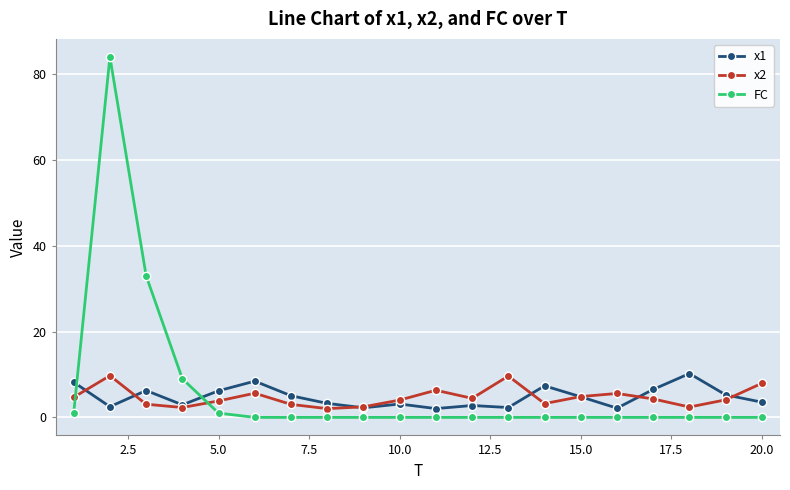

Does the chart display data point markers on the line(s)?

Yes